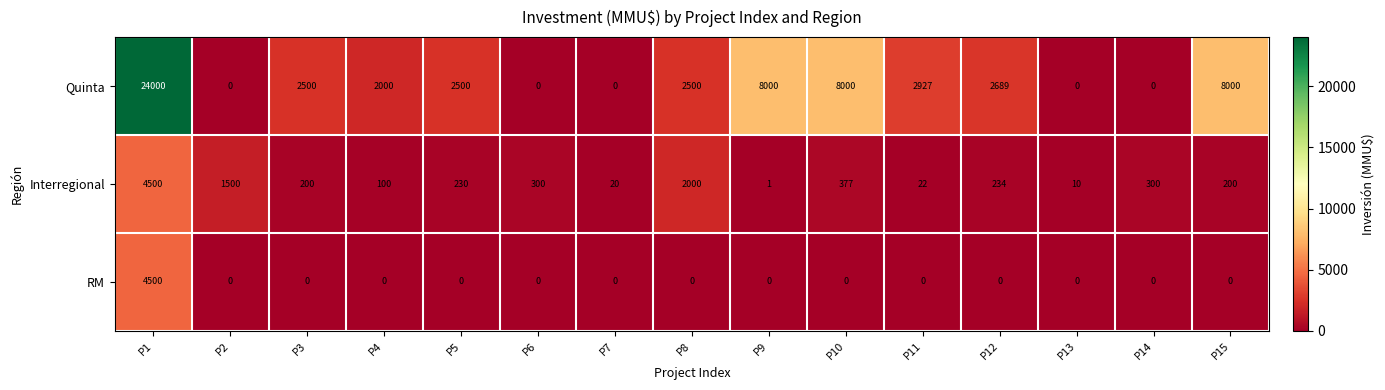

What is the maximum value shown in the chart?

24000